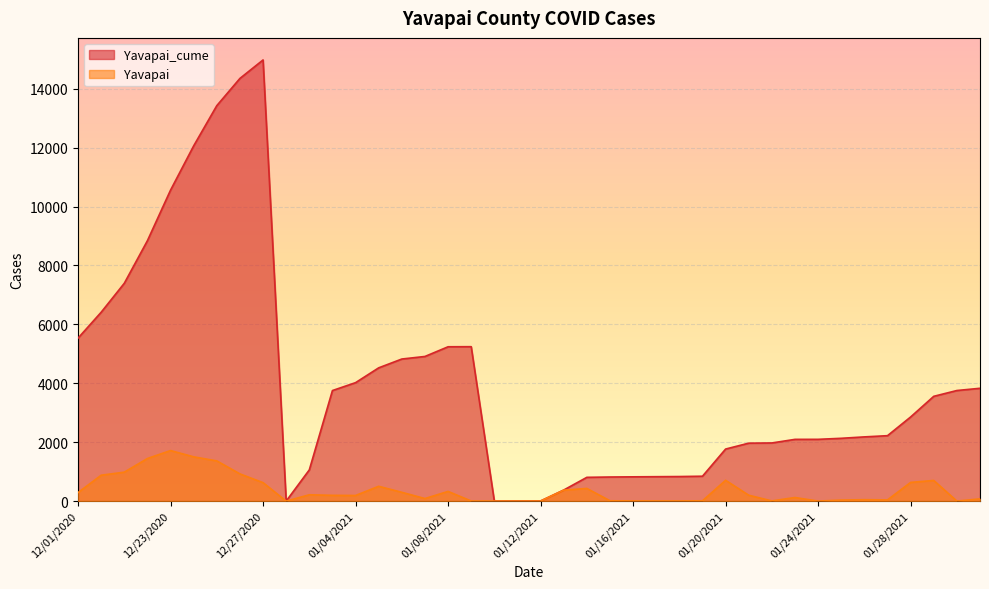

True or false: Yavapai and Yavapai_cume cross at least once.

False